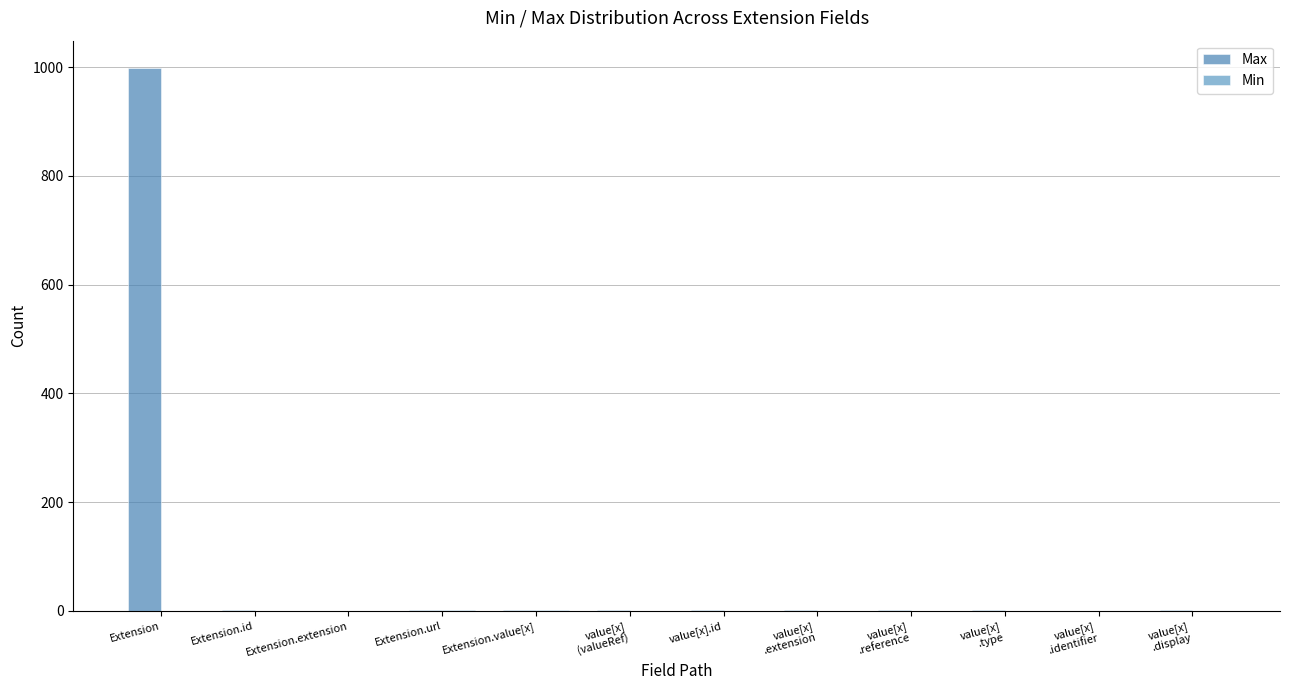

How many categories are shown in the chart?

12